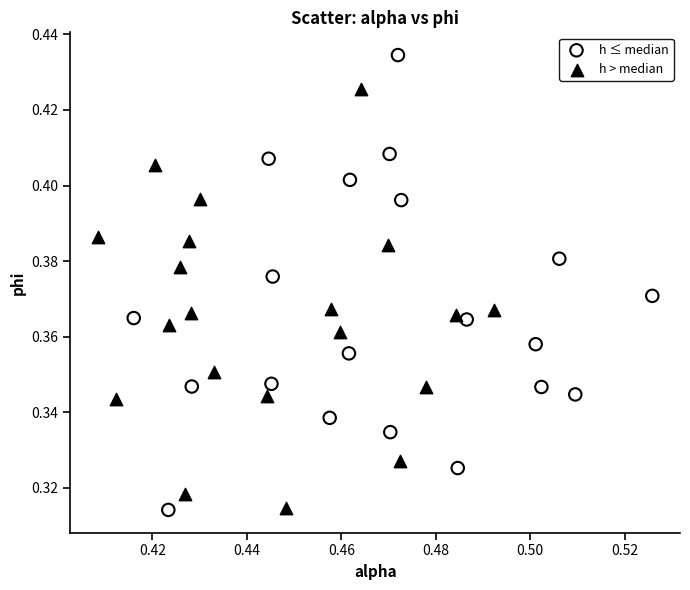

Which series contains the highest Y value?

h ≤ median